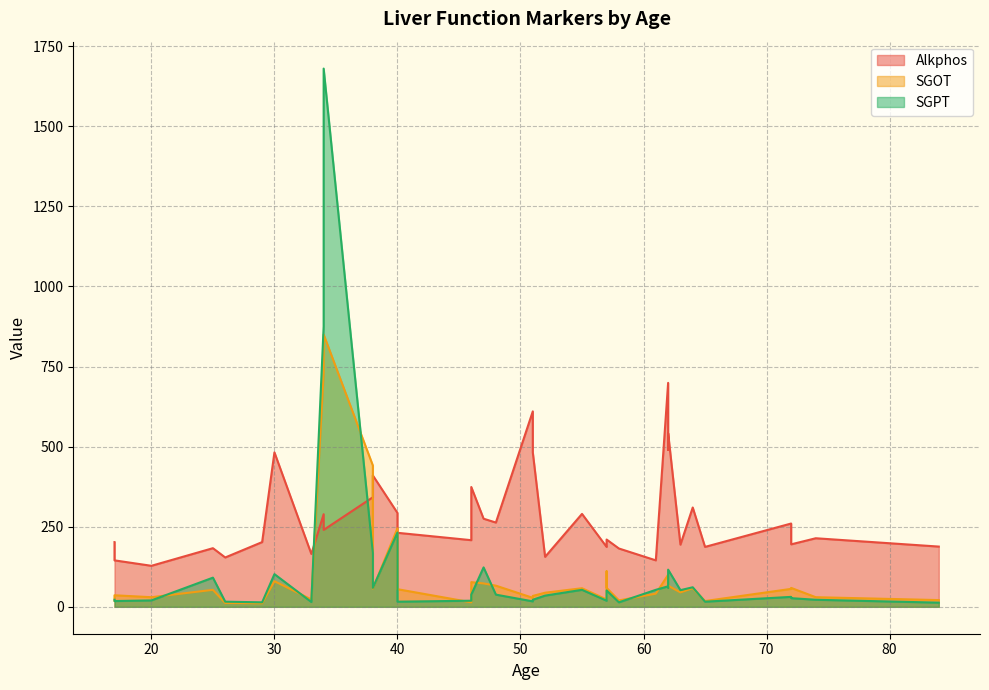

What is the maximum value shown in the chart?

1680